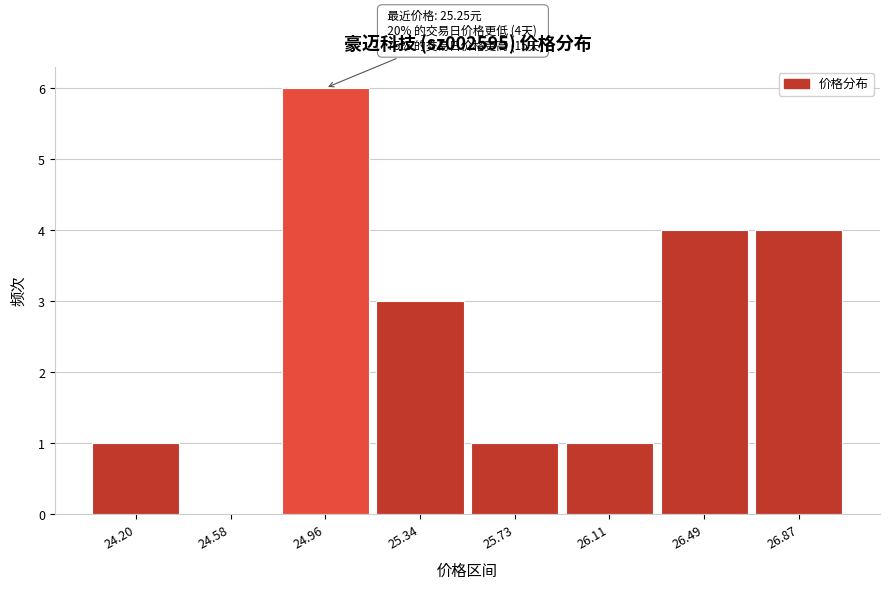

Reading left to right, transcribe all the data shown in this chart.

24.20=1	24.58=0	24.96=6	25.34=3	25.73=1	26.11=1	26.49=4	26.87=4